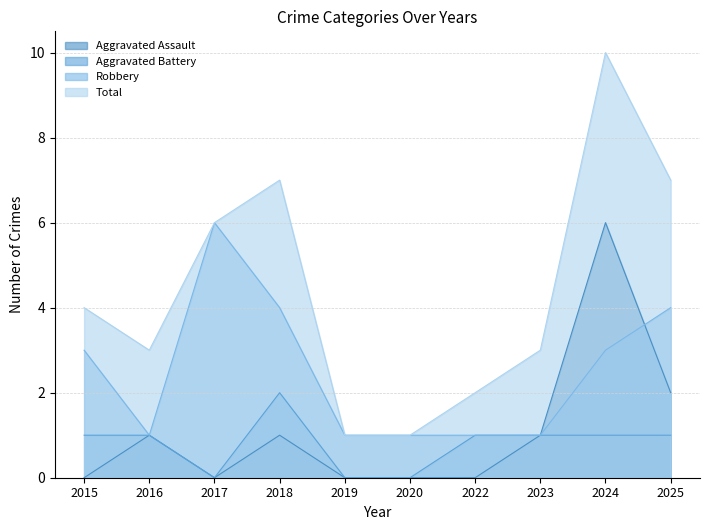

Is it true that Aggravated Assault equals 3 at 2020?

False